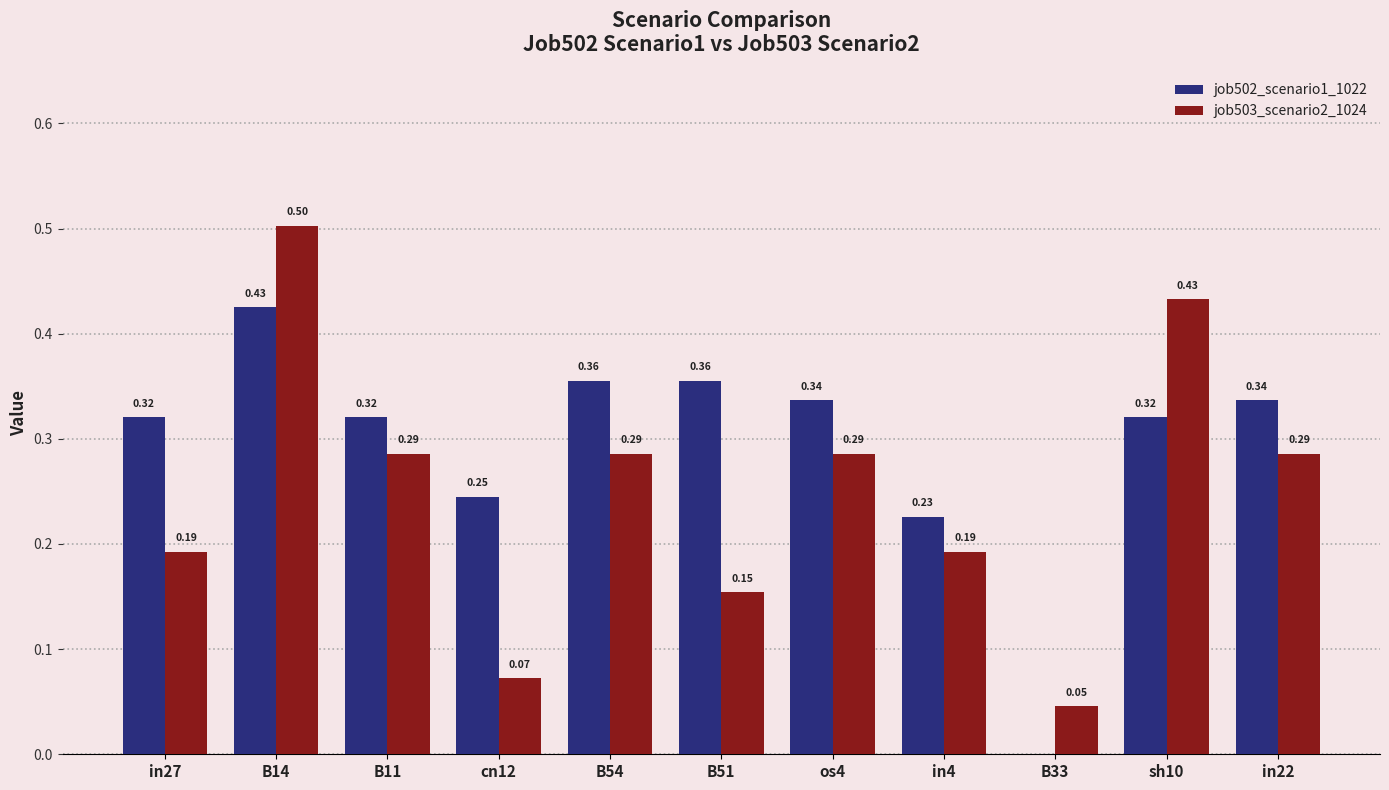

Is the value of job502_scenario1_1022 at B51 greater than the value of job503_scenario2_1024 at in22?

Yes